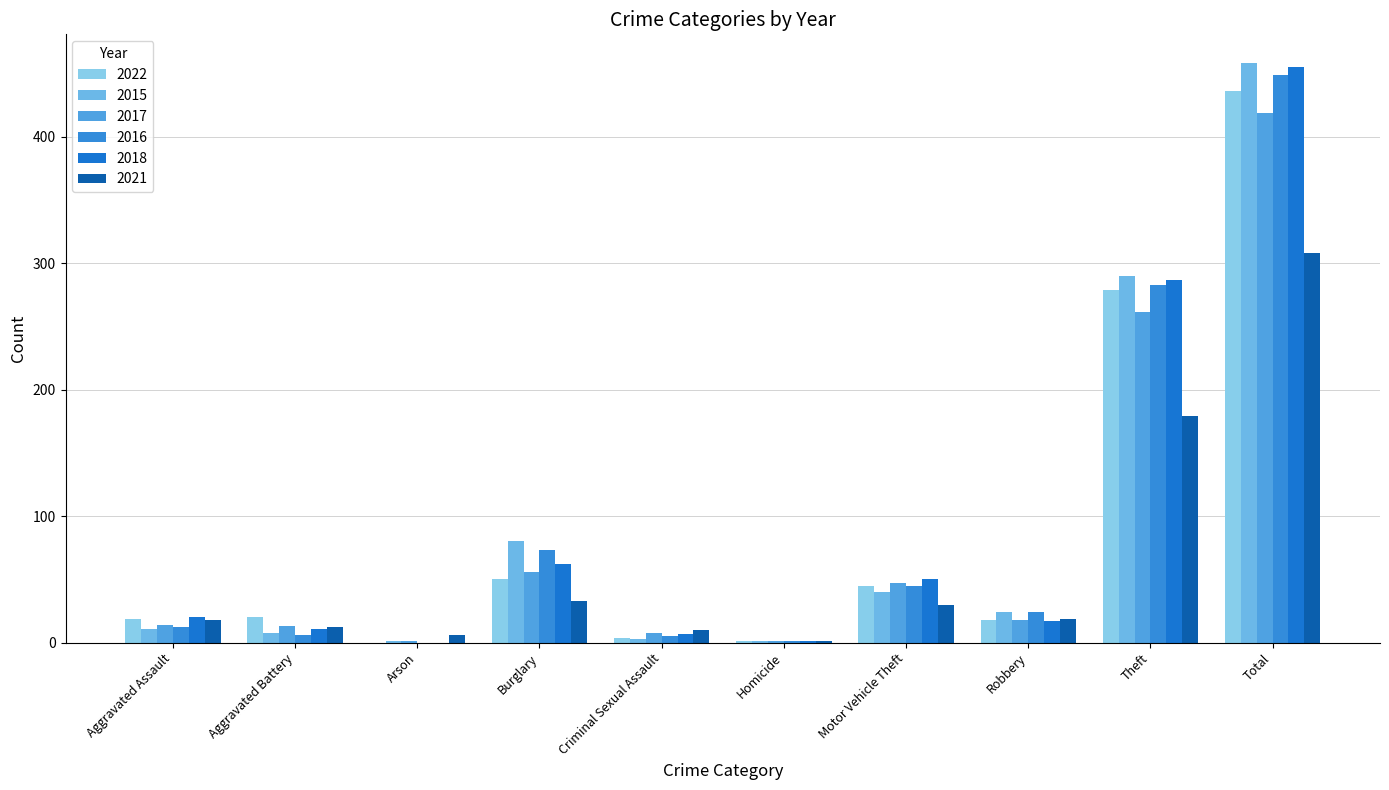

What is the greatest value displayed?

458